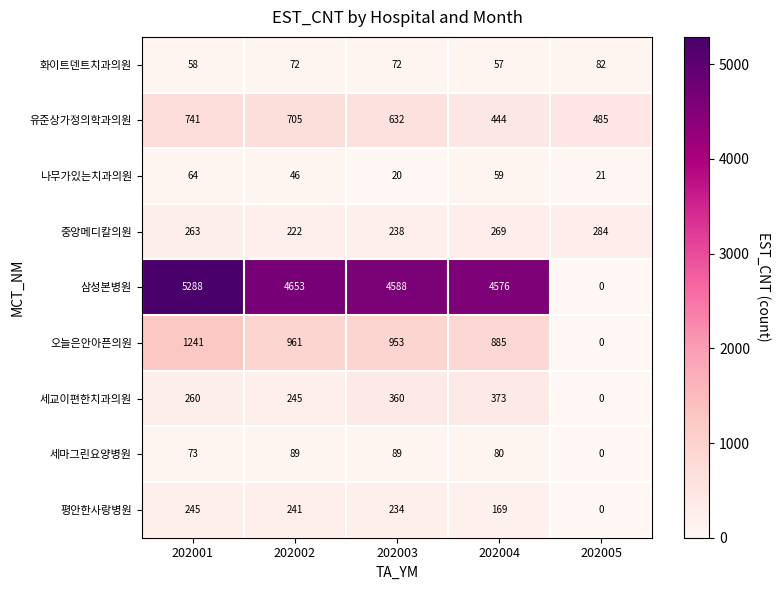

Count the number of categories in the chart.

5